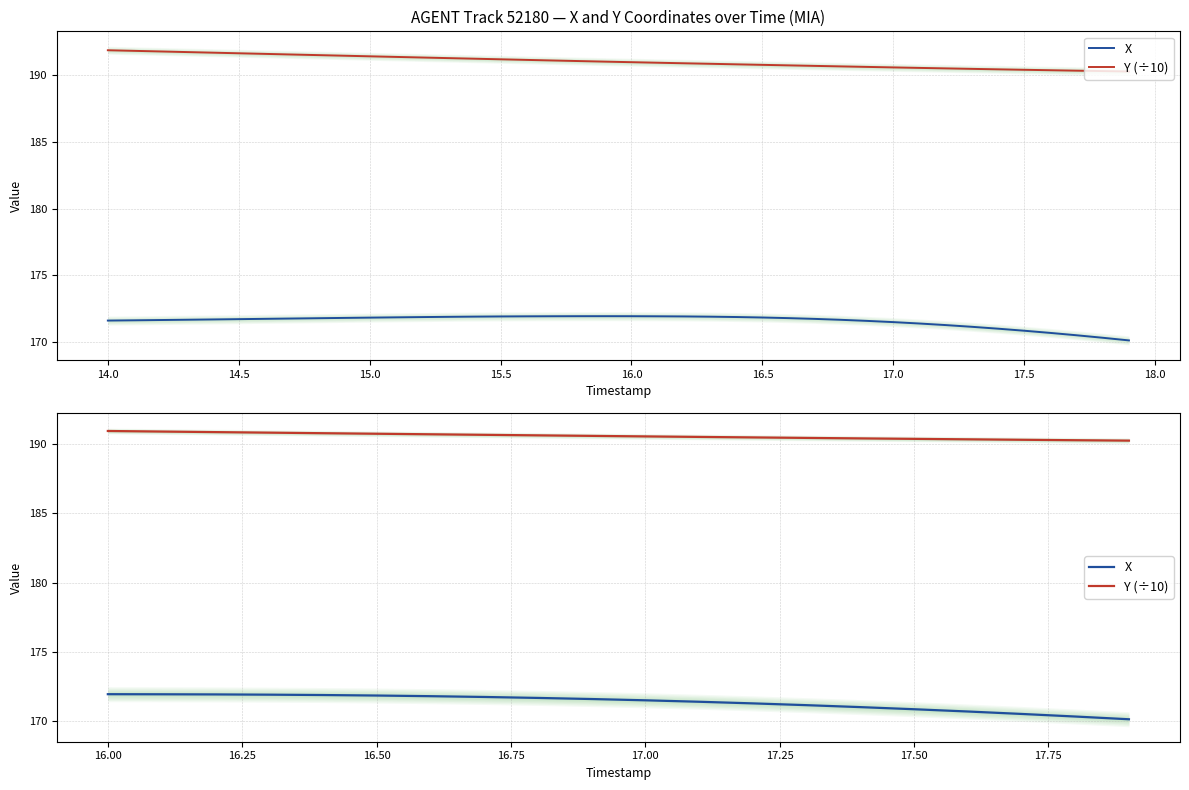

True or false: Y (÷10) and X intersect in this chart.

False